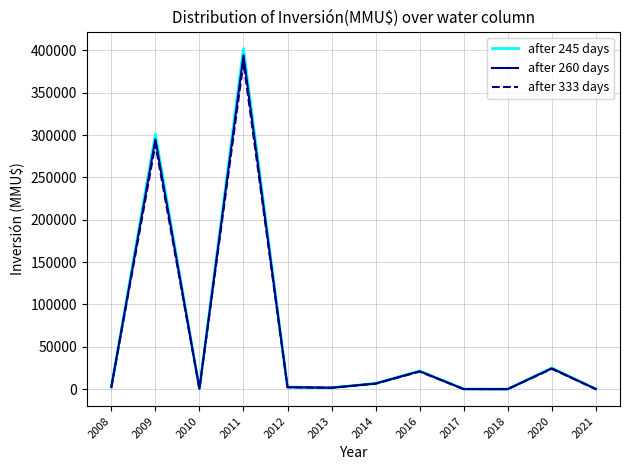

True or false: after 260 days has more than 1 points higher than both neighbors.

True